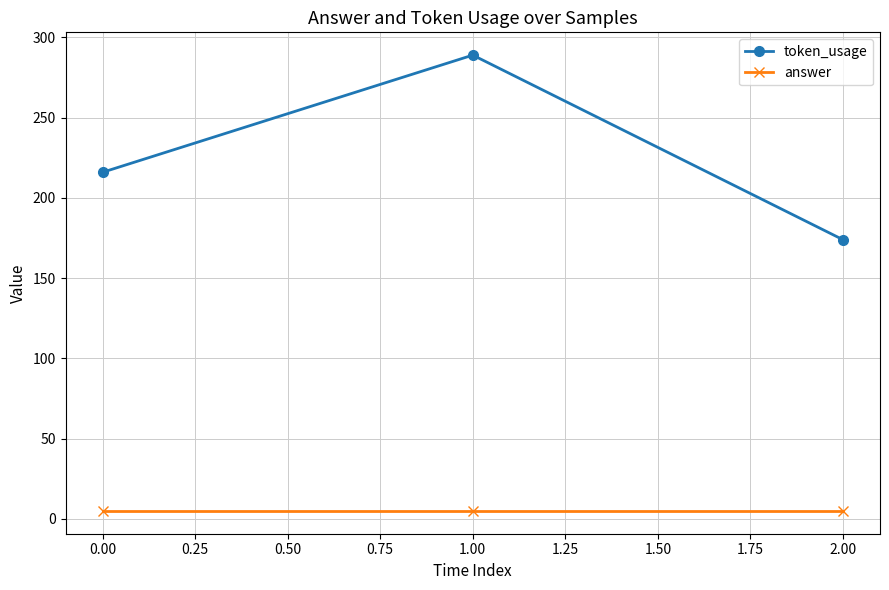

What is the greatest value displayed?

289